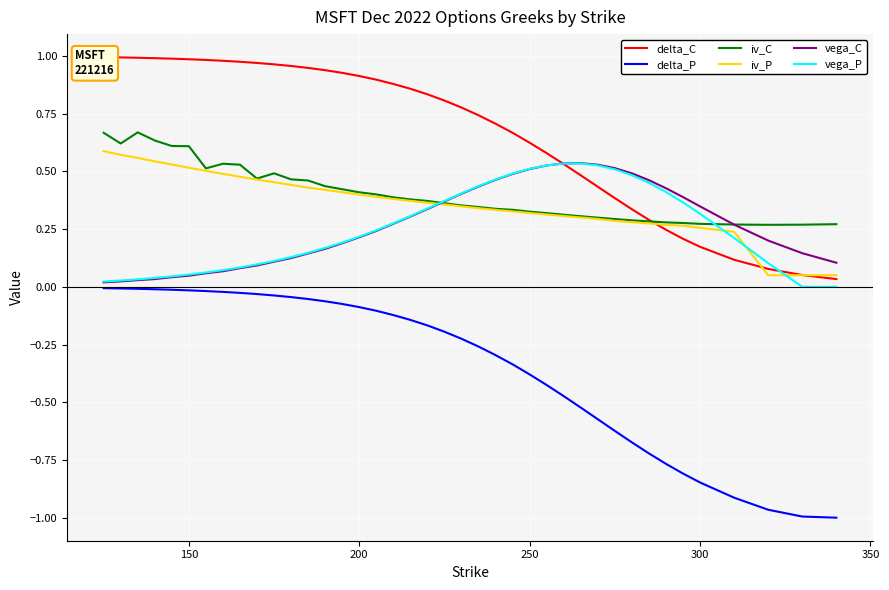

True or false: iv_P has more than 1 points higher than both neighbors.

False